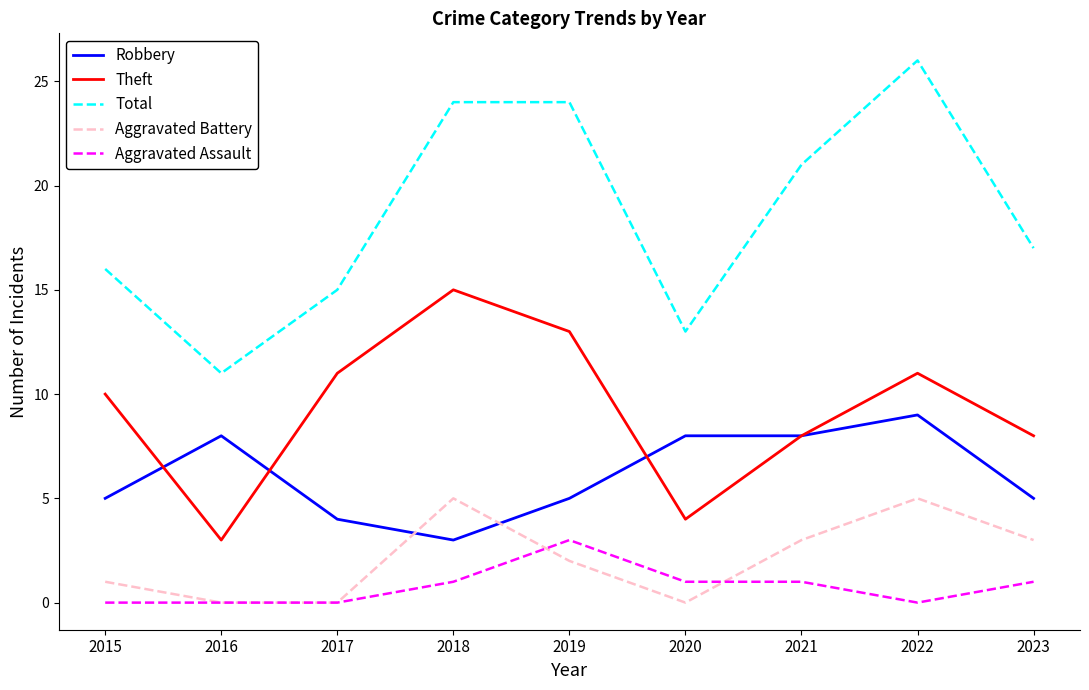

The value of Aggravated Assault at 2021 is 2. True or false?

False